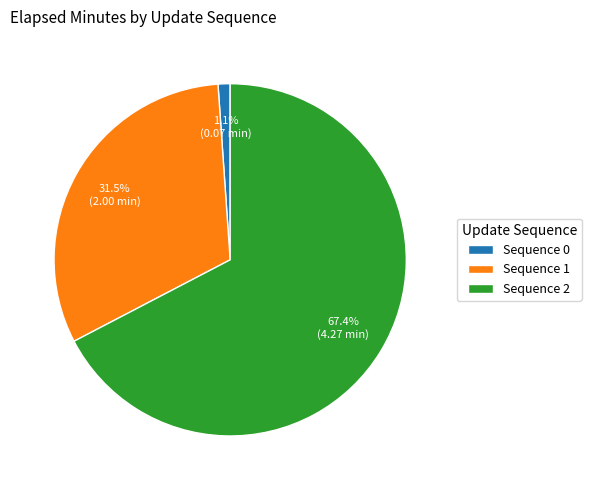

Which category has the biggest portion of the pie?

Sequence 2